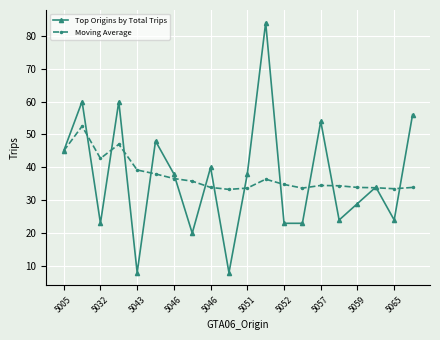

How many lines are shown in the chart?

2